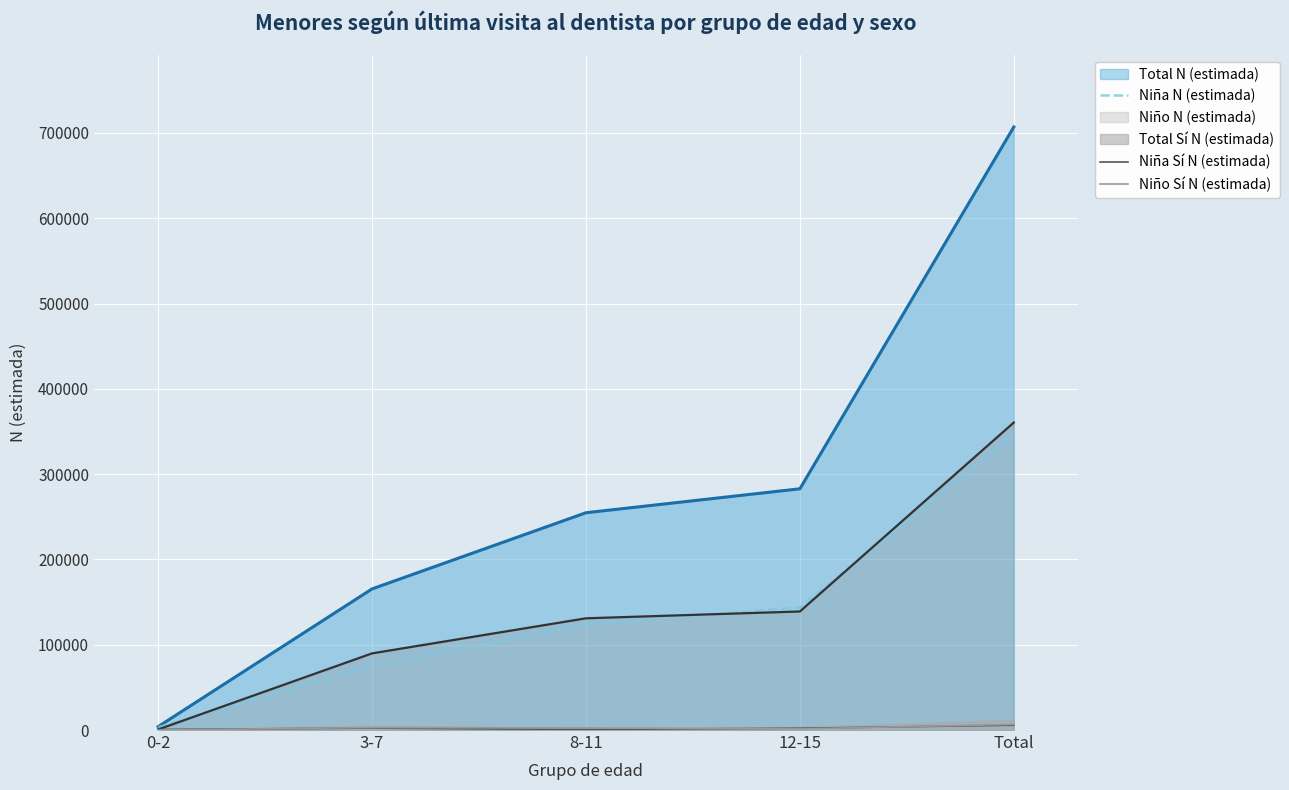

At which category does Niña Sí N (estimada) reach its first local valley?

8-11